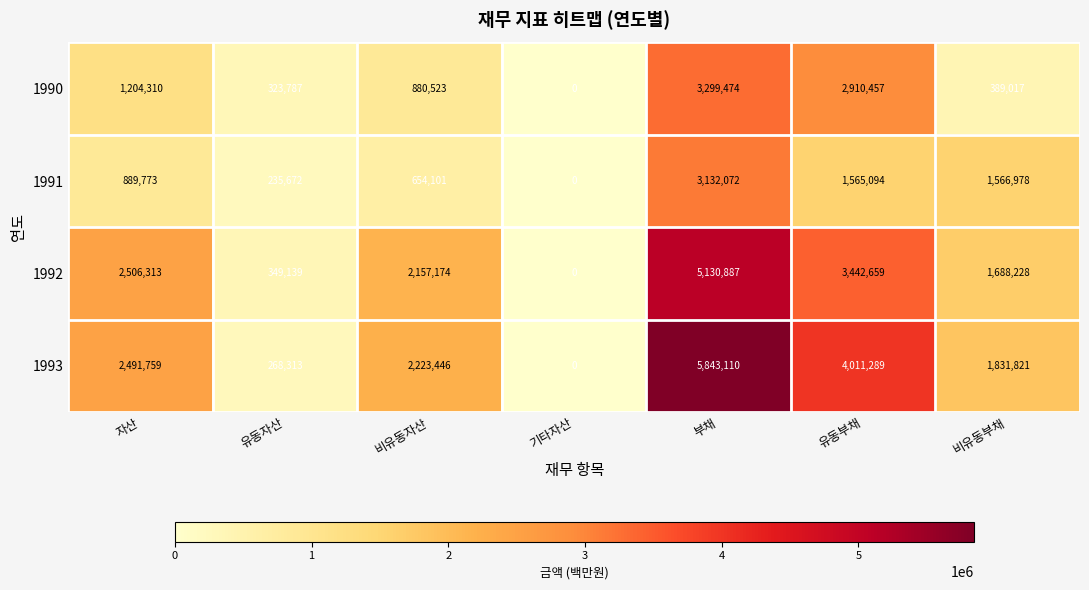

How many values in 1992 are above zero?

6